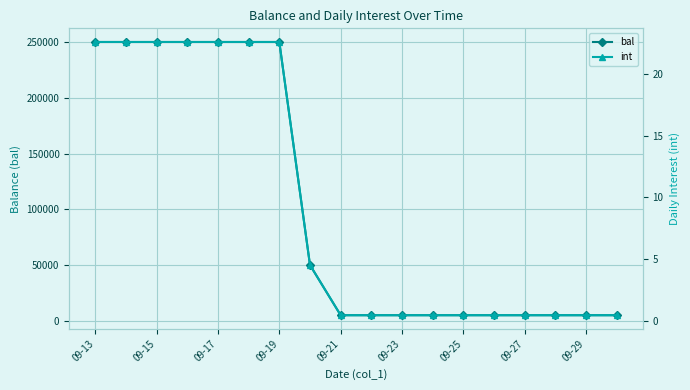

How many distinct data groups are displayed?

2